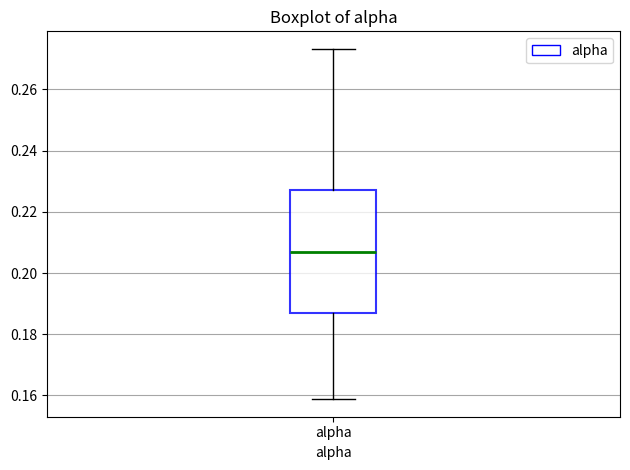

Where does the lower whisker of the box for alpha end on the y-axis? The values are not printed on the chart, so give them approximately, as read against the axis.

0.158